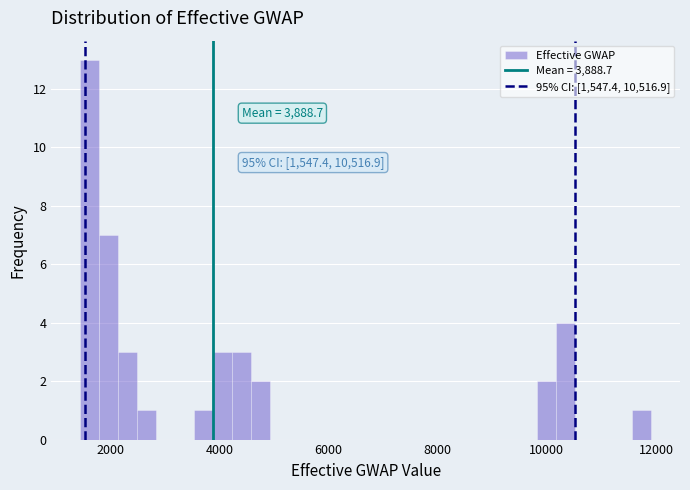

Read against the x-axis, roughly where is the centre of the tallest bar?

1600